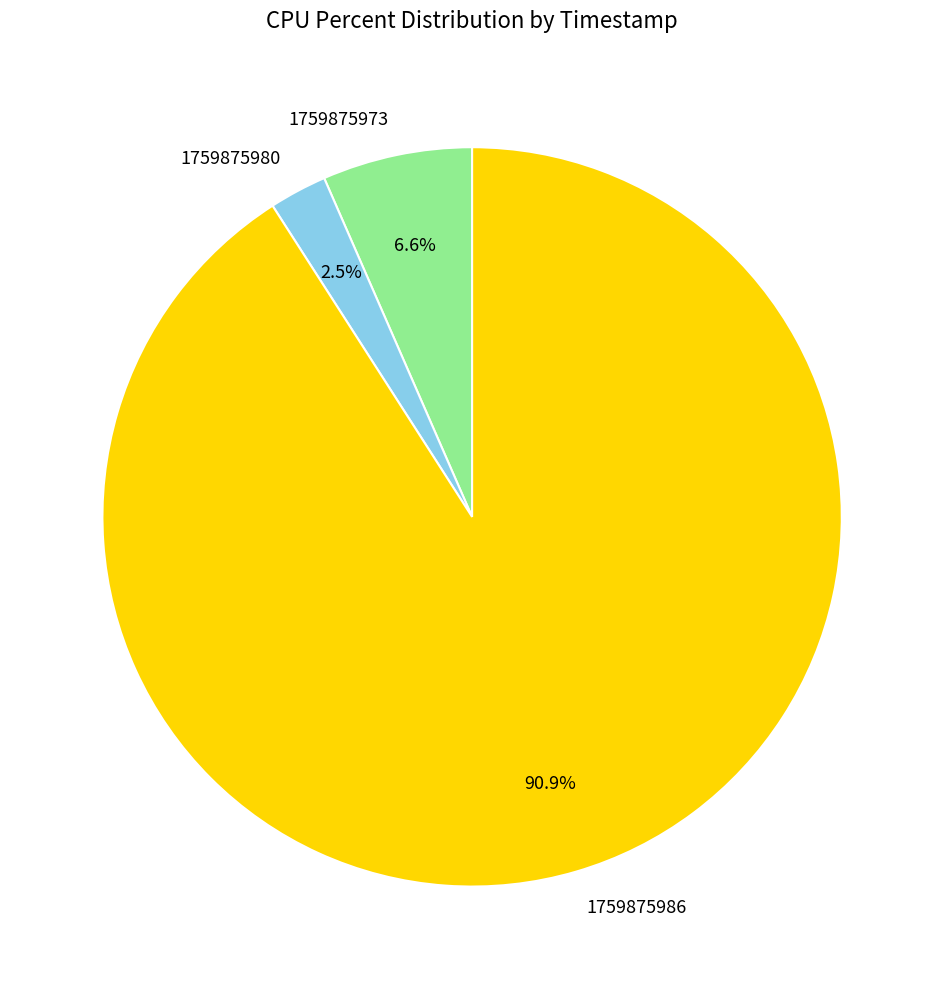

Which slice is the smallest?

1759875980